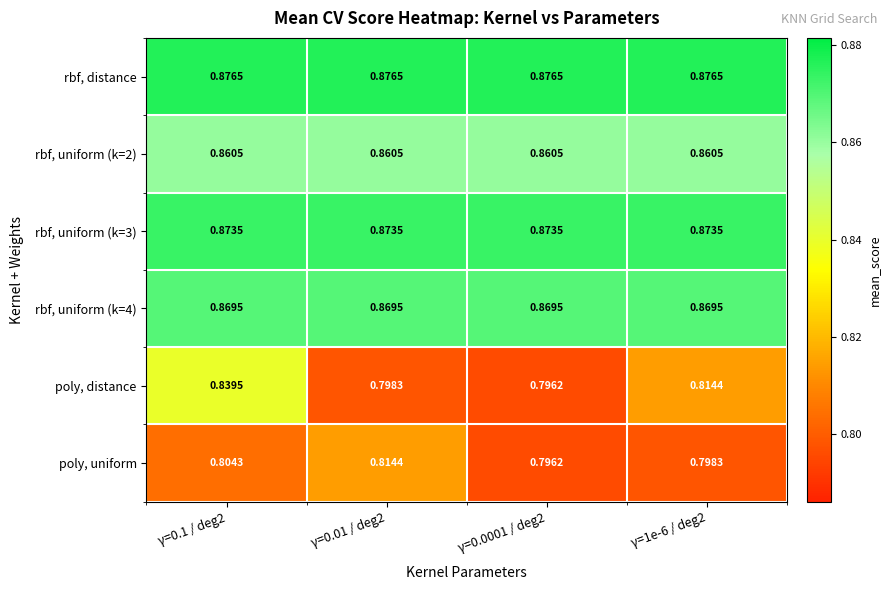

Is the value of rbf, uniform (k=2) at γ=1e-6 / deg2 greater than the value of rbf, uniform (k=3) at γ=0.1 / deg2?

No